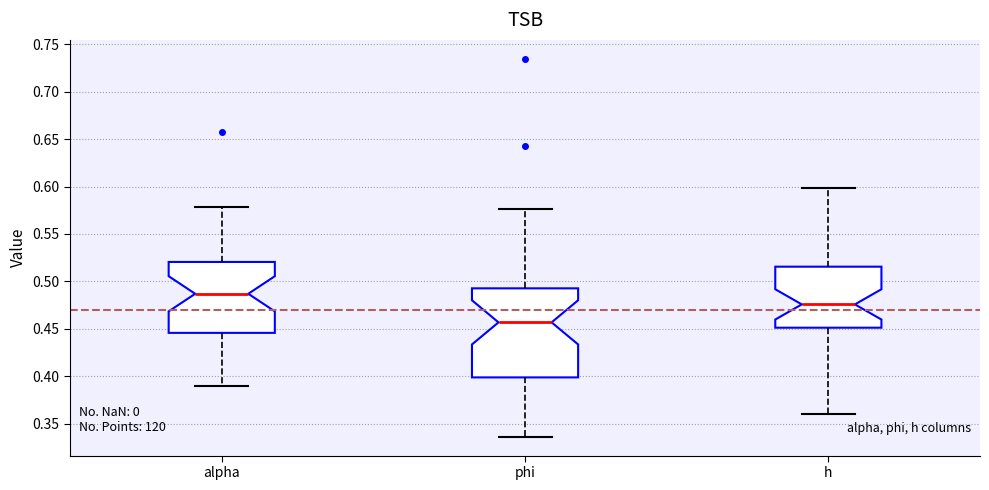

Reading left to right, read every box against the y-axis: the position of its median line, the range the box covers, and the ends of its whiskers. The values are not printed on the chart, so give them approximately, as read against the axis.

alpha: median 0.485, box 0.445 to 0.520, whiskers 0.390 to 0.580
phi: median 0.455, box 0.400 to 0.495, whiskers 0.335 to 0.575
h: median 0.475, box 0.450 to 0.515, whiskers 0.360 to 0.600